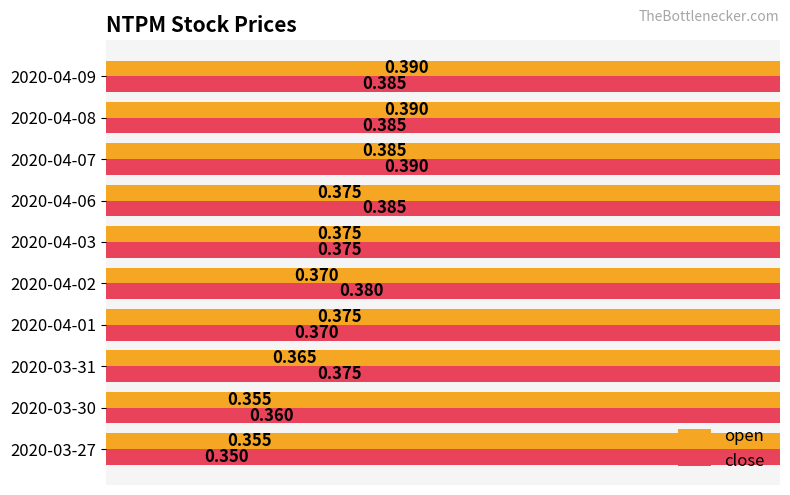

What is the average value of the open series?

0.4